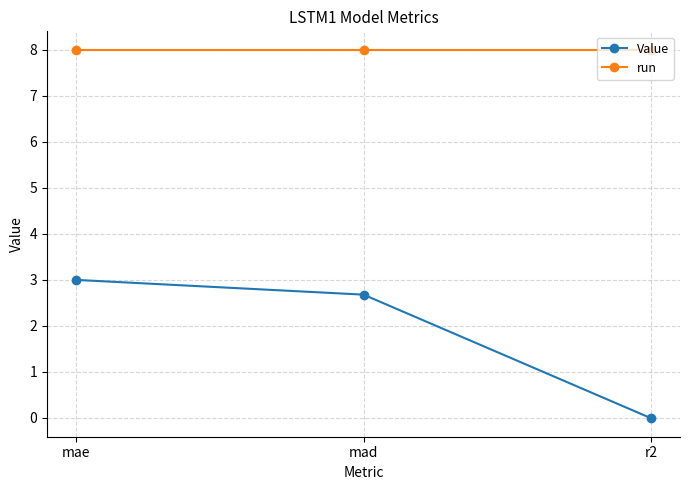

What is the label of the 3rd point from the right?

mae